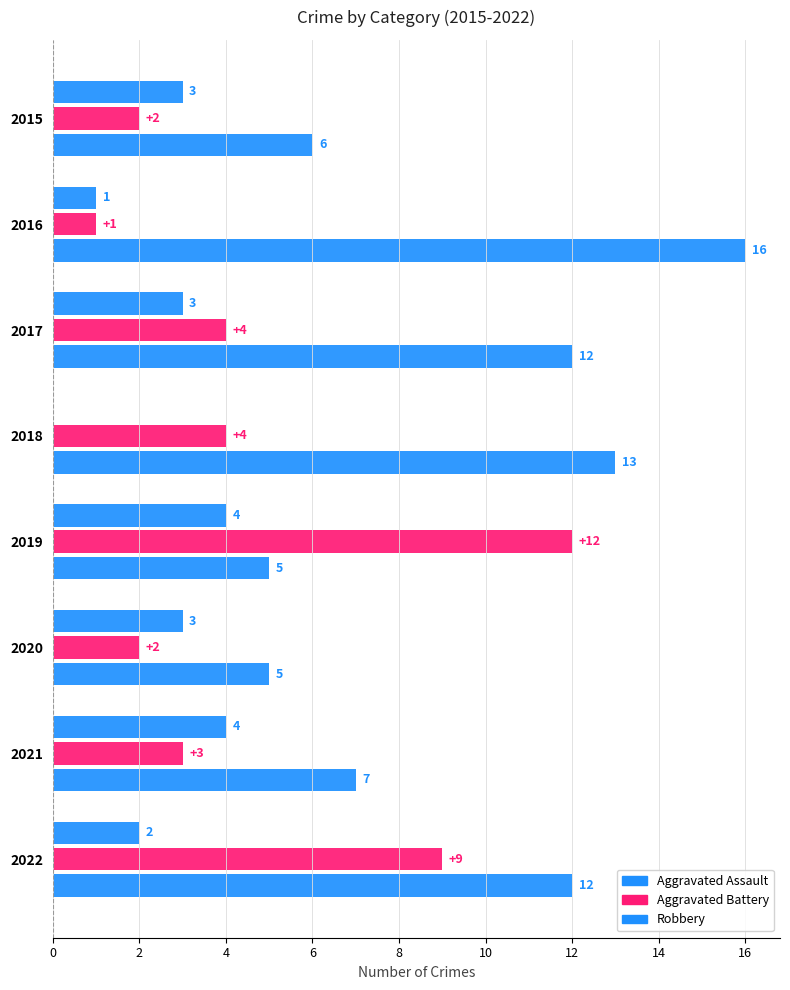

Reading left to right, extract all data points from this chart.

Aggravated Assault: 3	1	3	0	4	3	4	2
Aggravated Battery: 2	1	4	4	12	2	3	9
Robbery: 6	16	12	13	5	5	7	12